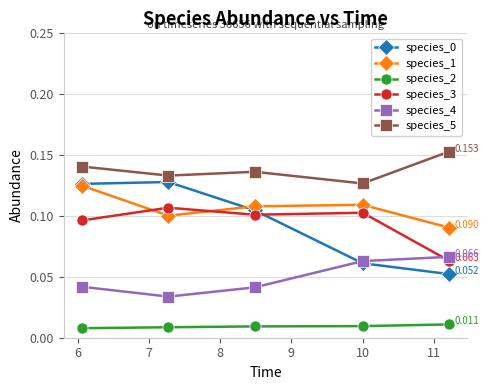

True or false: species_5 and species_0 intersect in this chart.

False